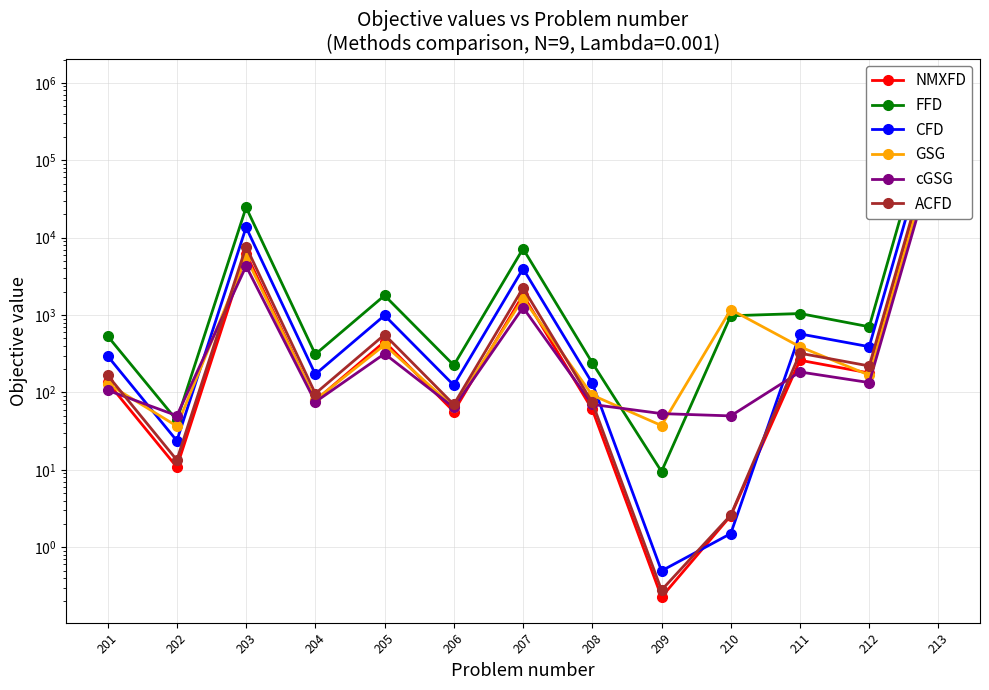

In FFD, how many points are higher than both neighbors (excluding endpoints)?

4